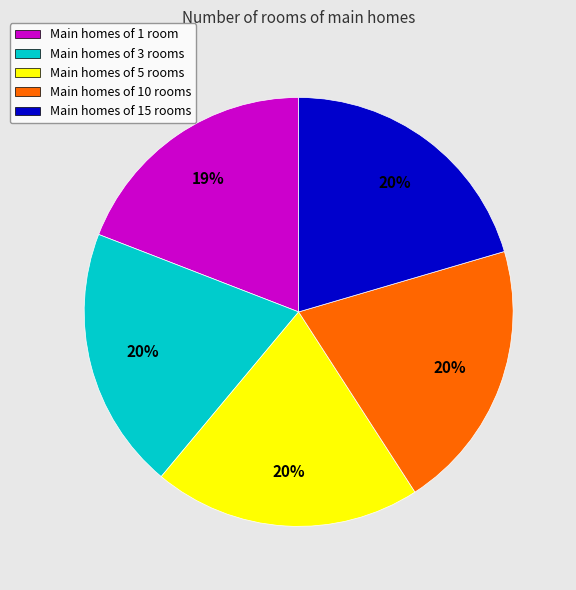

What percentage is the Main homes of 5 rooms slice, to the nearest percent?

20%